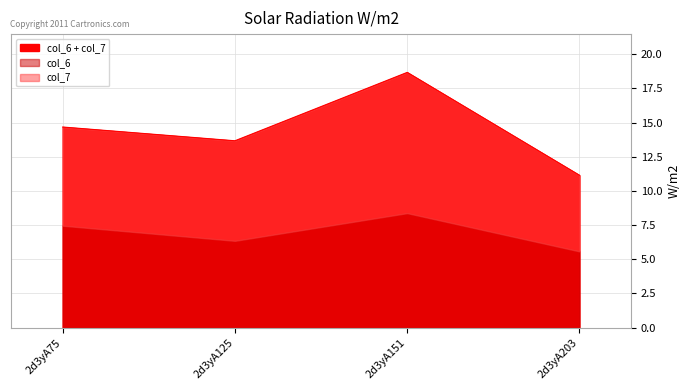

How many points are higher than both their immediate neighbors (excluding endpoints)?

1